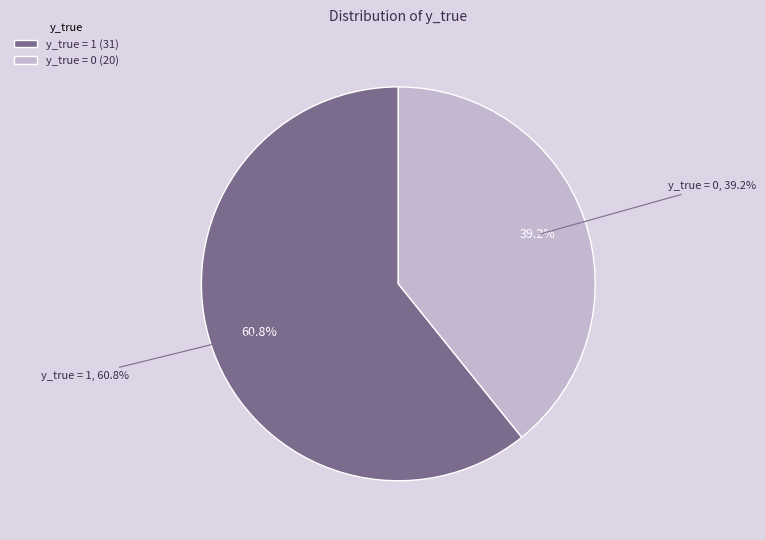

What portion of the pie excludes y_true = 1?

39.2%